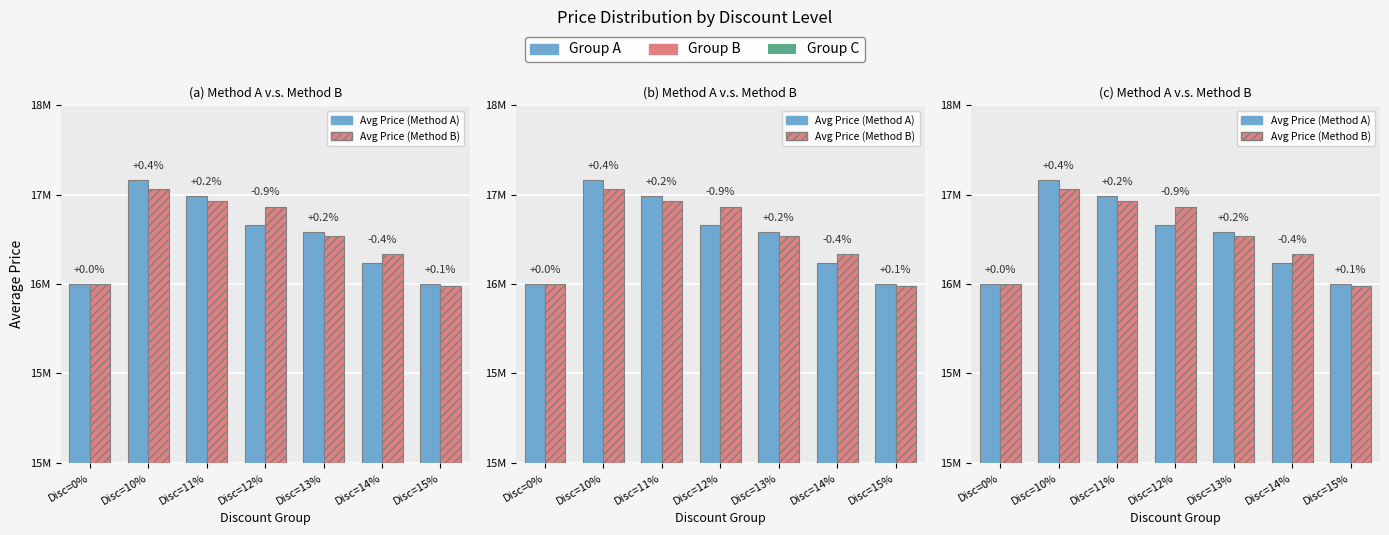

Is the value of Avg Price (Method A) at Disc=11% greater than the value of Avg Price (Method B) at Disc=12%?

Yes